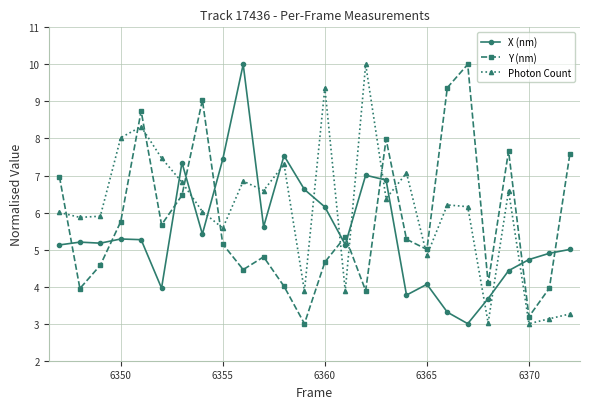

What is the highest value of the X (nm) series?

10.0